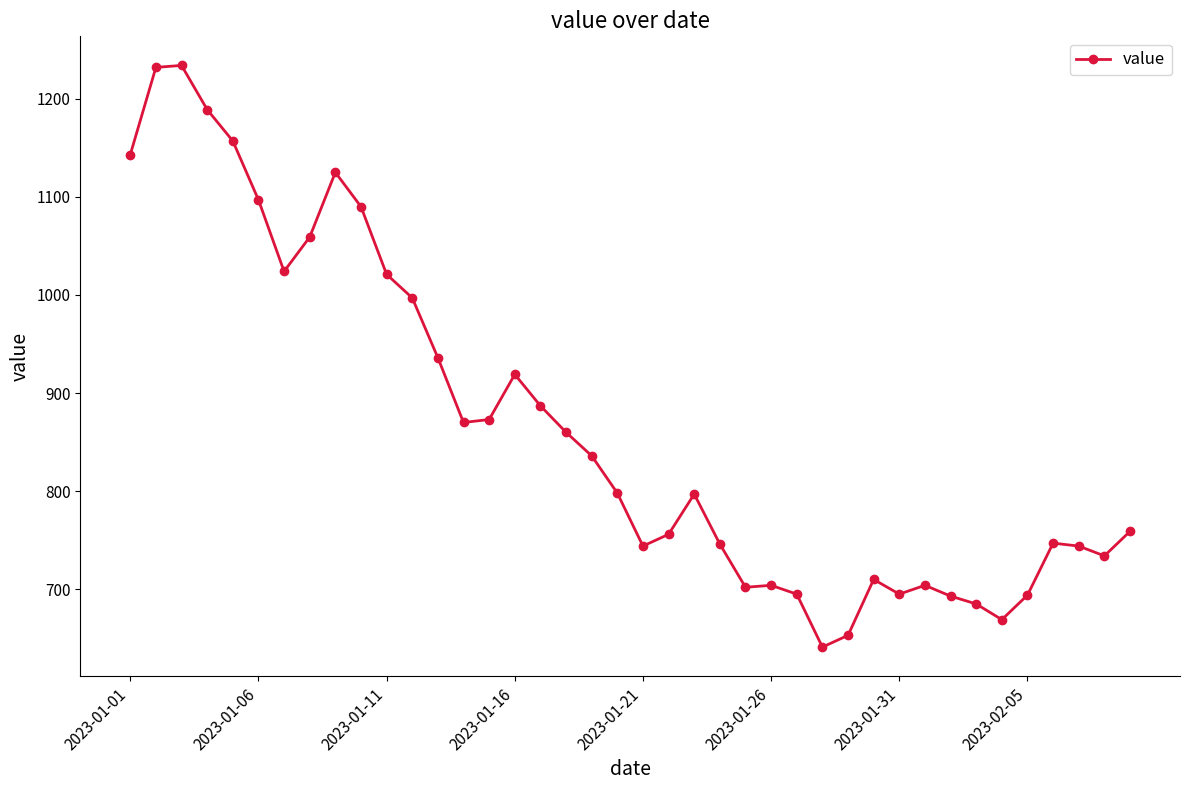

What is the greatest value displayed?

1234